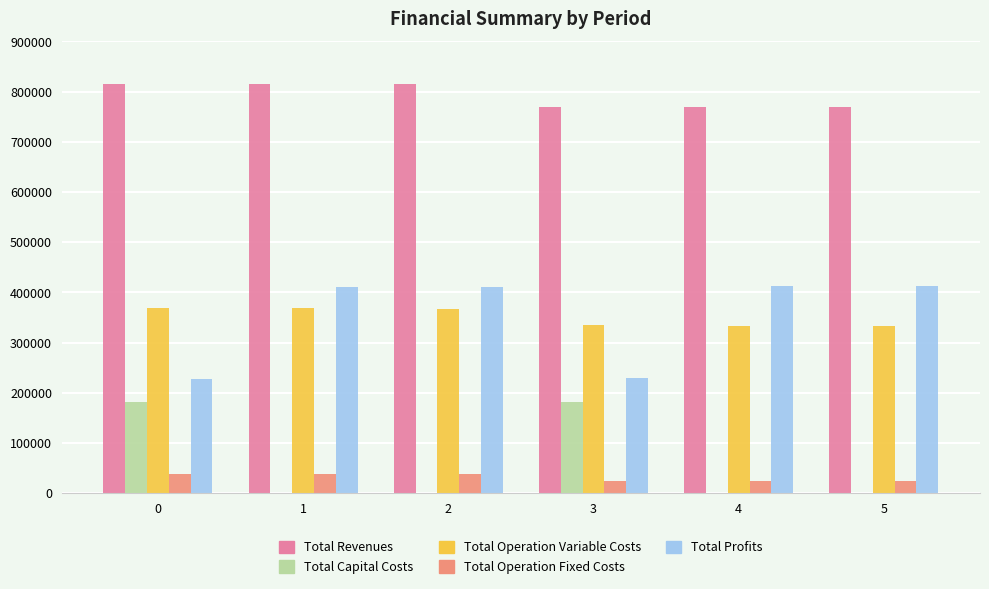

Which series has the largest total across all categories?

Total Revenues